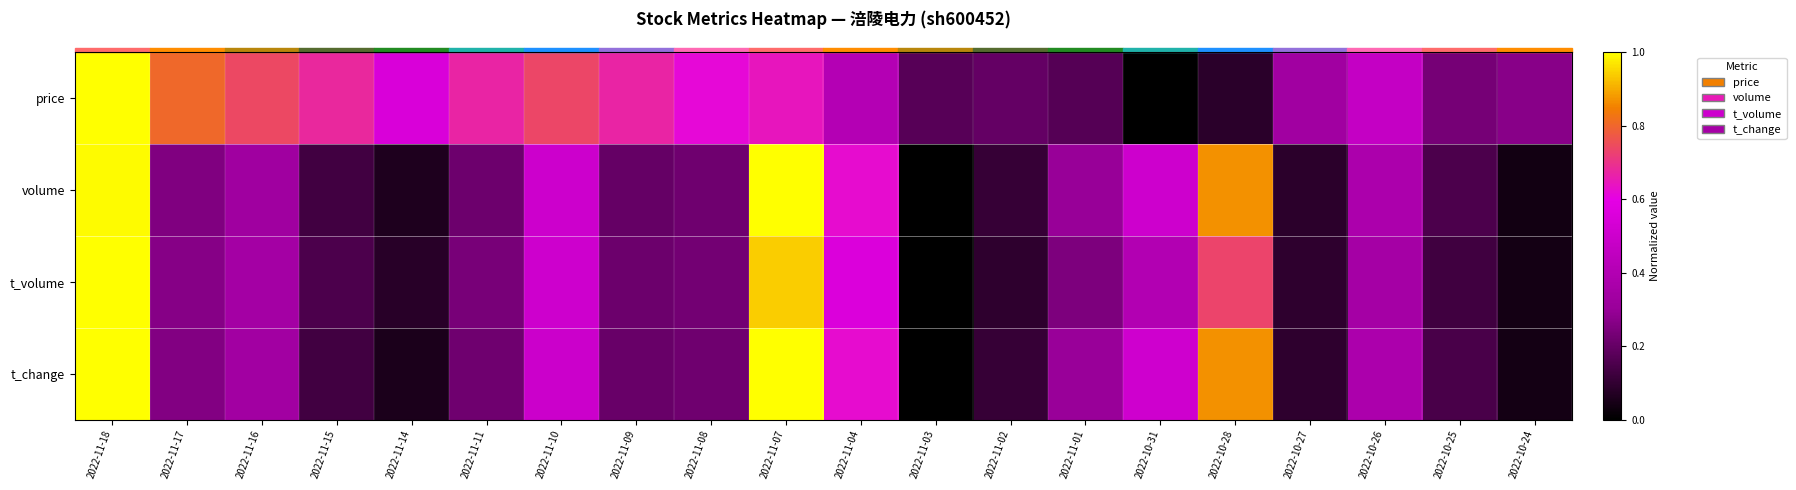

Reading left to right, extract all data points from this chart.

price: 2022-11-18=1.0	2022-11-17=0.8	2022-11-16=0.7	2022-11-15=0.7	2022-11-14=0.6	2022-11-11=0.7	2022-11-10=0.7	2022-11-09=0.7	2022-11-08=0.6	2022-11-07=0.6	2022-11-04=0.4	2022-11-03=0.2	2022-11-02=0.2	2022-11-01=0.2	2022-10-31=0.0	2022-10-28=0.1	2022-10-27=0.3	2022-10-26=0.5	2022-10-25=0.2	2022-10-24=0.3
volume: 2022-11-18=1.0	2022-11-17=0.3	2022-11-16=0.3	2022-11-15=0.1	2022-11-14=0.1	2022-11-11=0.2	2022-11-10=0.5	2022-11-09=0.2	2022-11-08=0.2	2022-11-07=1.0	2022-11-04=0.6	2022-11-03=0.0	2022-11-02=0.1	2022-11-01=0.3	2022-10-31=0.5	2022-10-28=0.9	2022-10-27=0.1	2022-10-26=0.4	2022-10-25=0.1	2022-10-24=0.0
t_volume: 2022-11-18=1.0	2022-11-17=0.3	2022-11-16=0.3	2022-11-15=0.1	2022-11-14=0.1	2022-11-11=0.2	2022-11-10=0.5	2022-11-09=0.2	2022-11-08=0.2	2022-11-07=0.9	2022-11-04=0.6	2022-11-03=0.0	2022-11-02=0.1	2022-11-01=0.2	2022-10-31=0.4	2022-10-28=0.7	2022-10-27=0.1	2022-10-26=0.4	2022-10-25=0.1	2022-10-24=0.0
t_change: 2022-11-18=1.0	2022-11-17=0.3	2022-11-16=0.3	2022-11-15=0.1	2022-11-14=0.1	2022-11-11=0.2	2022-11-10=0.5	2022-11-09=0.2	2022-11-08=0.2	2022-11-07=1.0	2022-11-04=0.6	2022-11-03=0.0	2022-11-02=0.1	2022-11-01=0.3	2022-10-31=0.5	2022-10-28=0.9	2022-10-27=0.1	2022-10-26=0.4	2022-10-25=0.1	2022-10-24=0.0